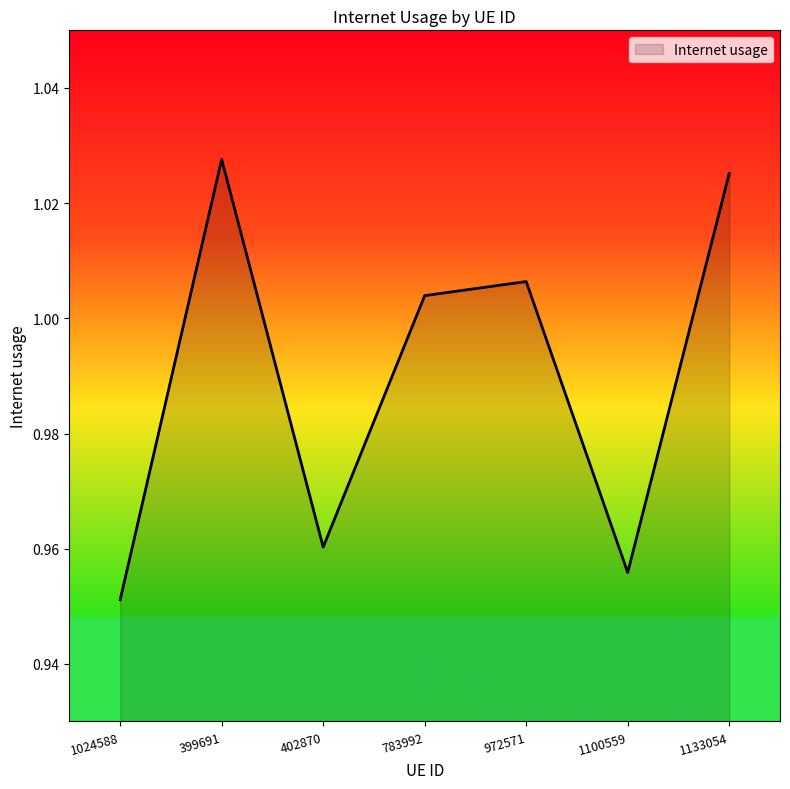

What position from the right is 1100559?

2